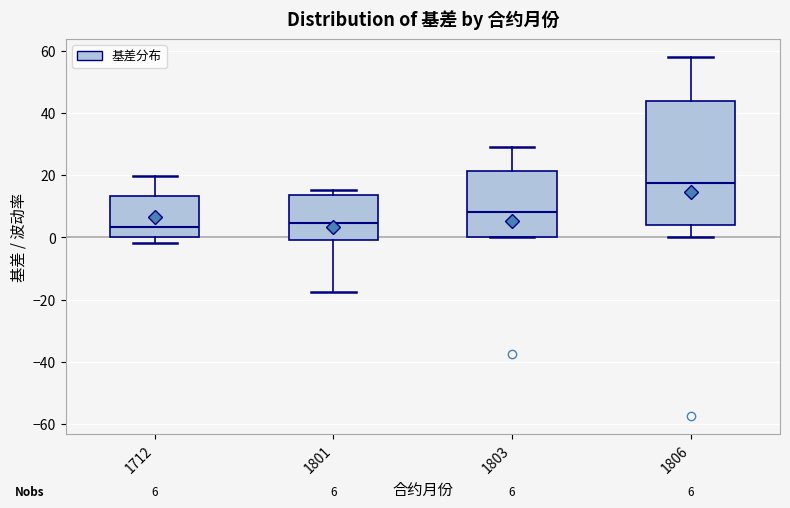

Which box is the tallest, from its lower edge to its upper edge?

1806